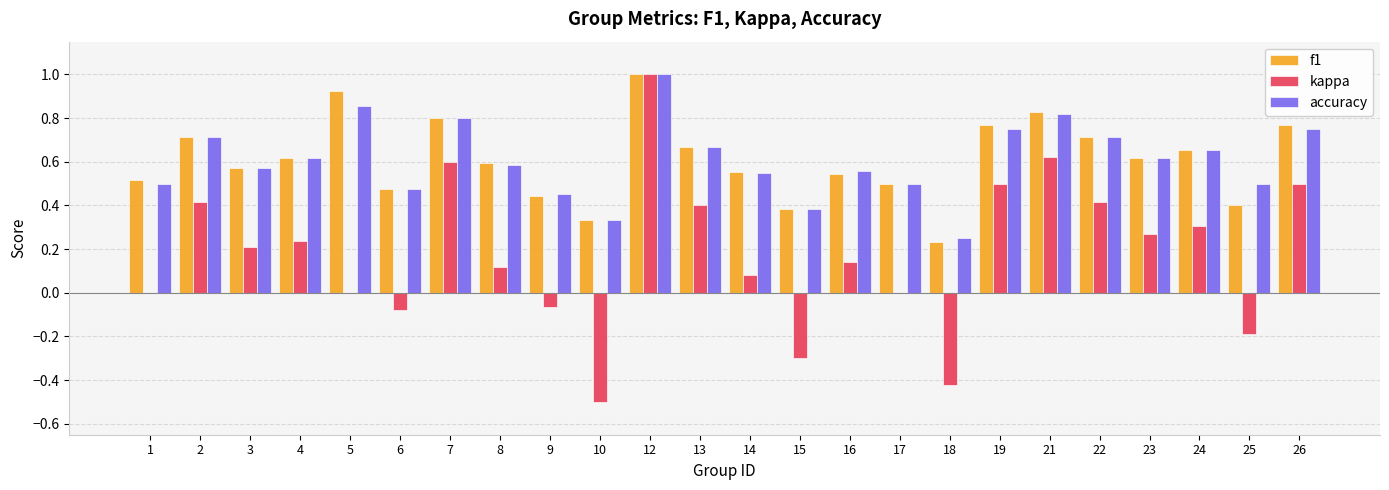

How many data points does each series have?

24